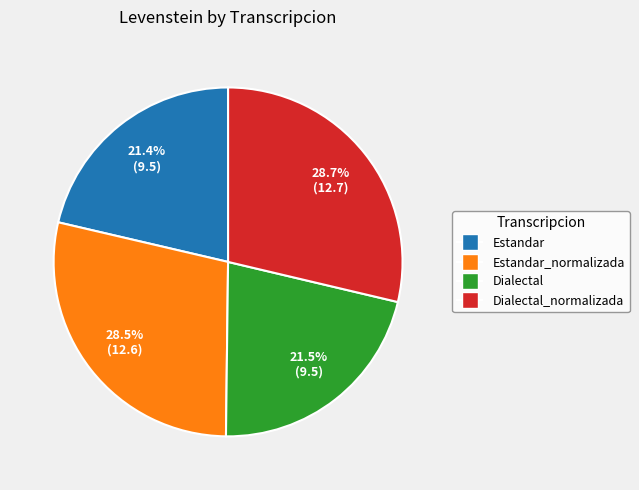

Is there a majority slice in this chart?

No